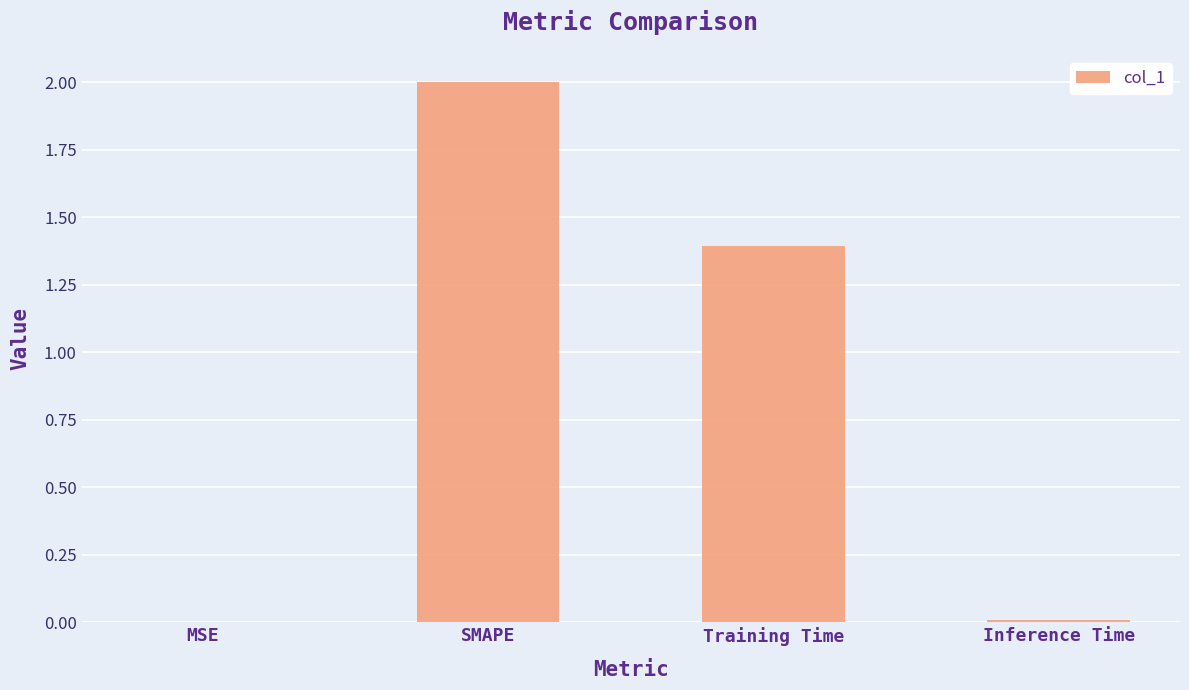

What is the greatest value displayed?

2.0